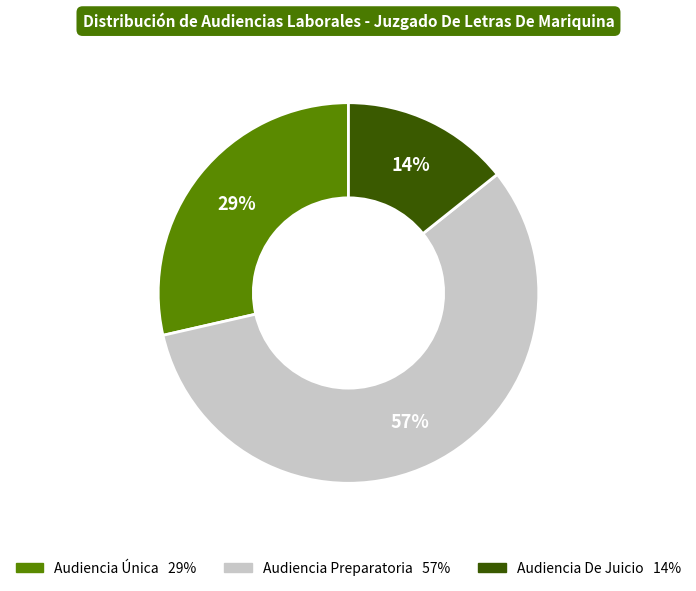

To the nearest percent, what is the difference between the largest and smallest slice percentages?

43%